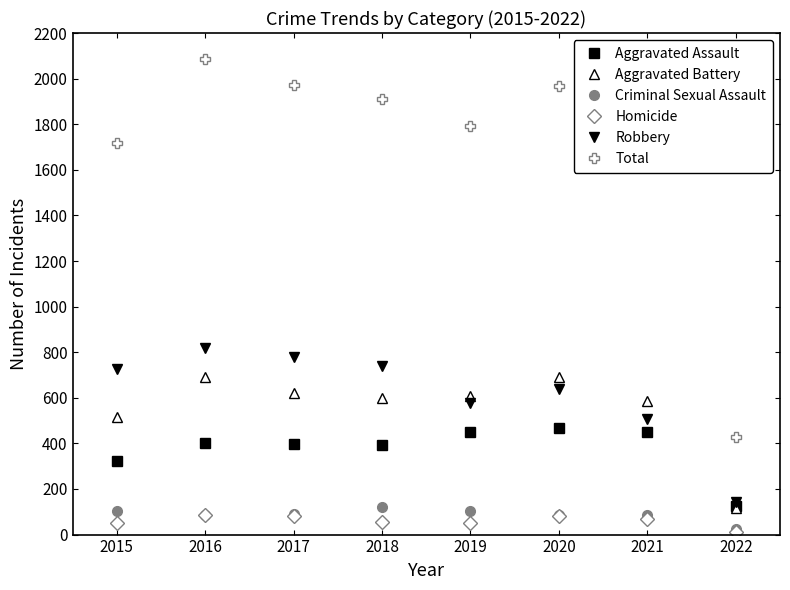

True or false: Robbery and Homicide cross at least once.

False